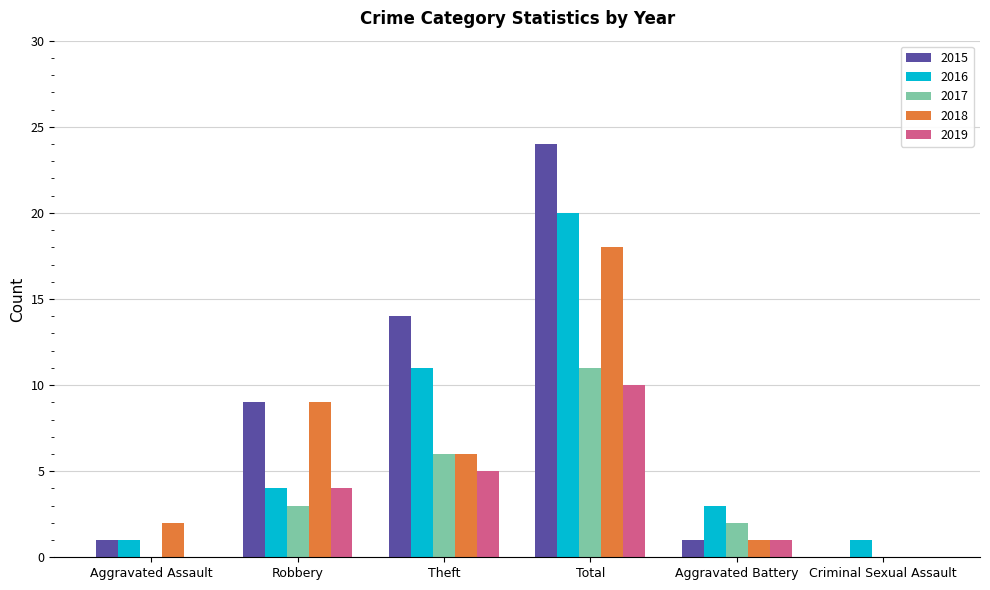

What is the greatest value displayed?

24